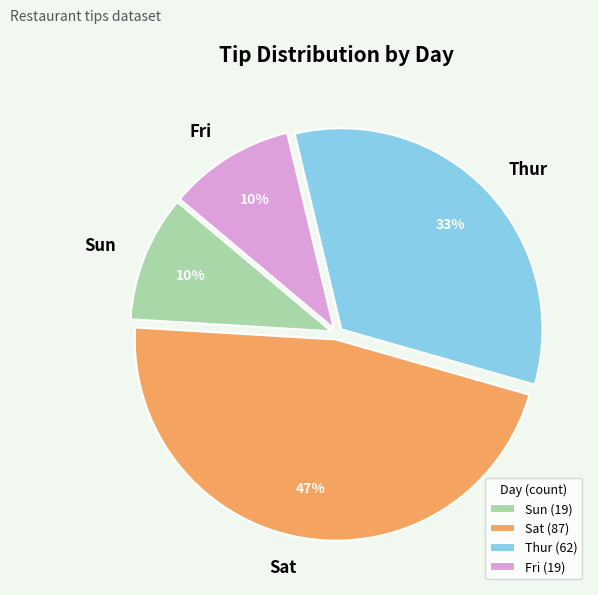

To the nearest percent, what is the combined percentage of Sat (87) and Sun (19)?

57%